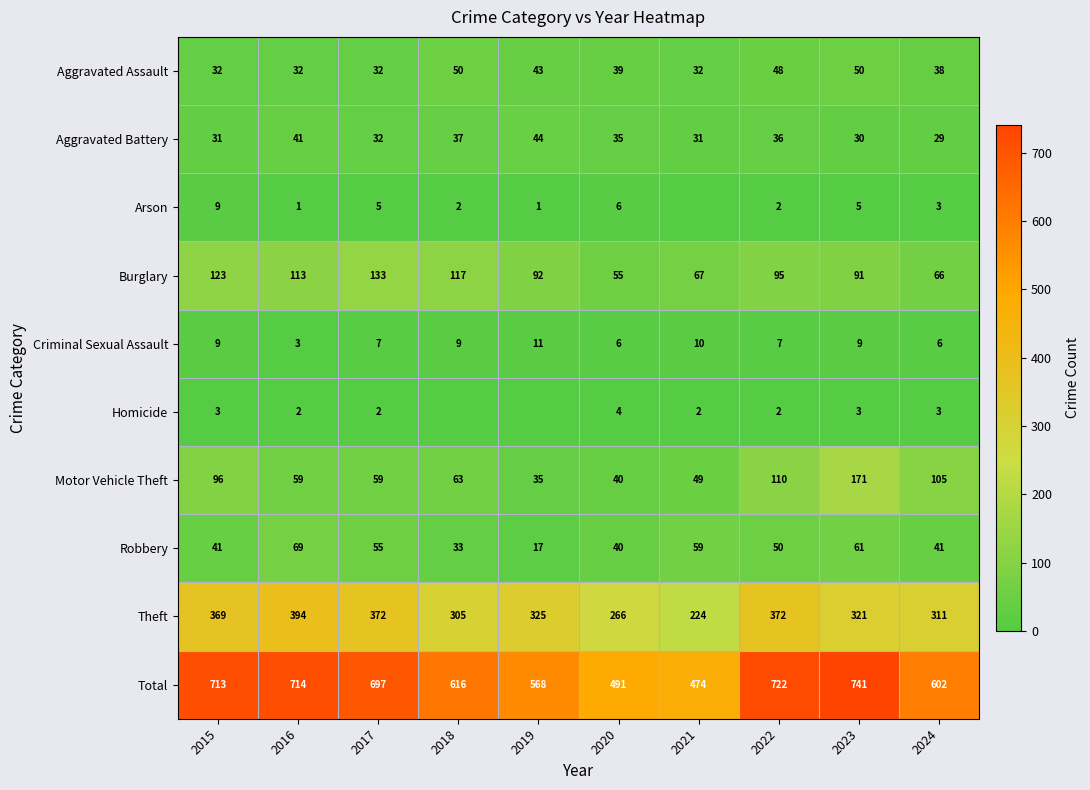

What is the spread (max minus min) of values at 2020?

487